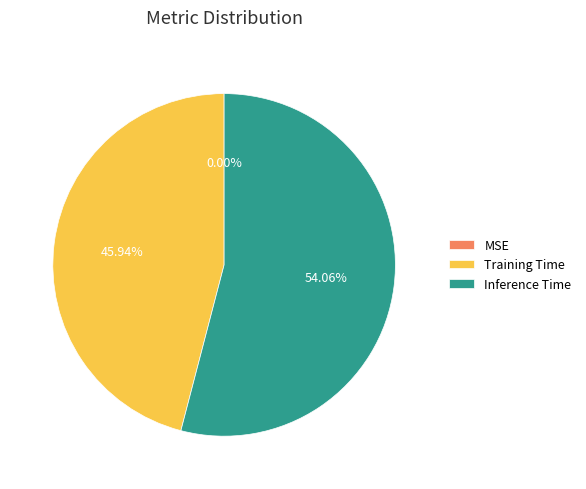

To the nearest percent, what is the combined percentage of Inference Time and MSE?

54%